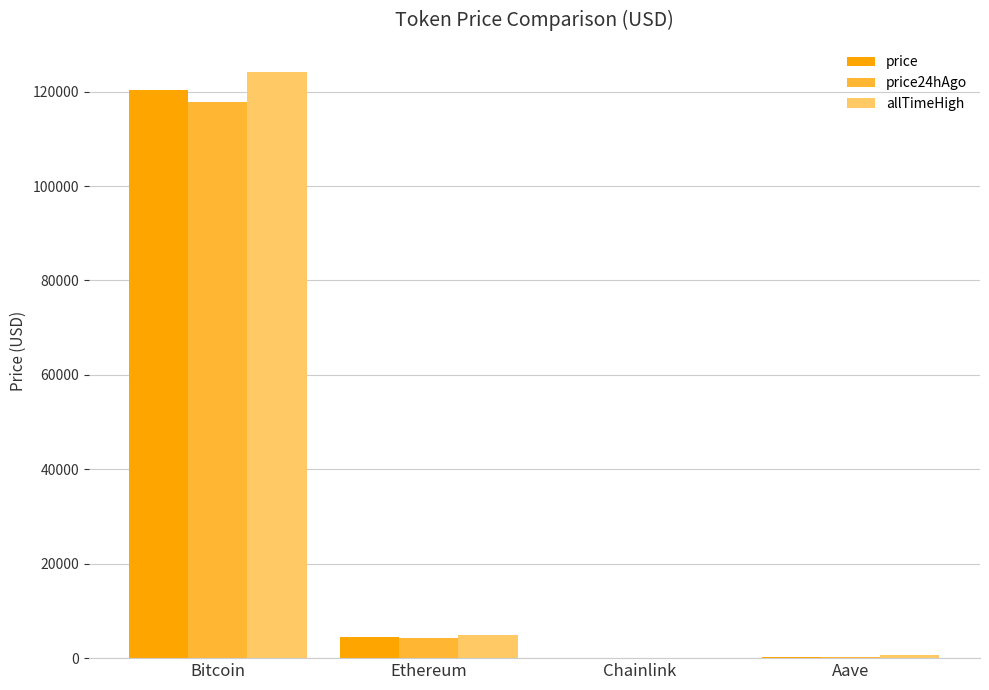

Is the value of allTimeHigh at Bitcoin greater than the value of price at Bitcoin?

Yes